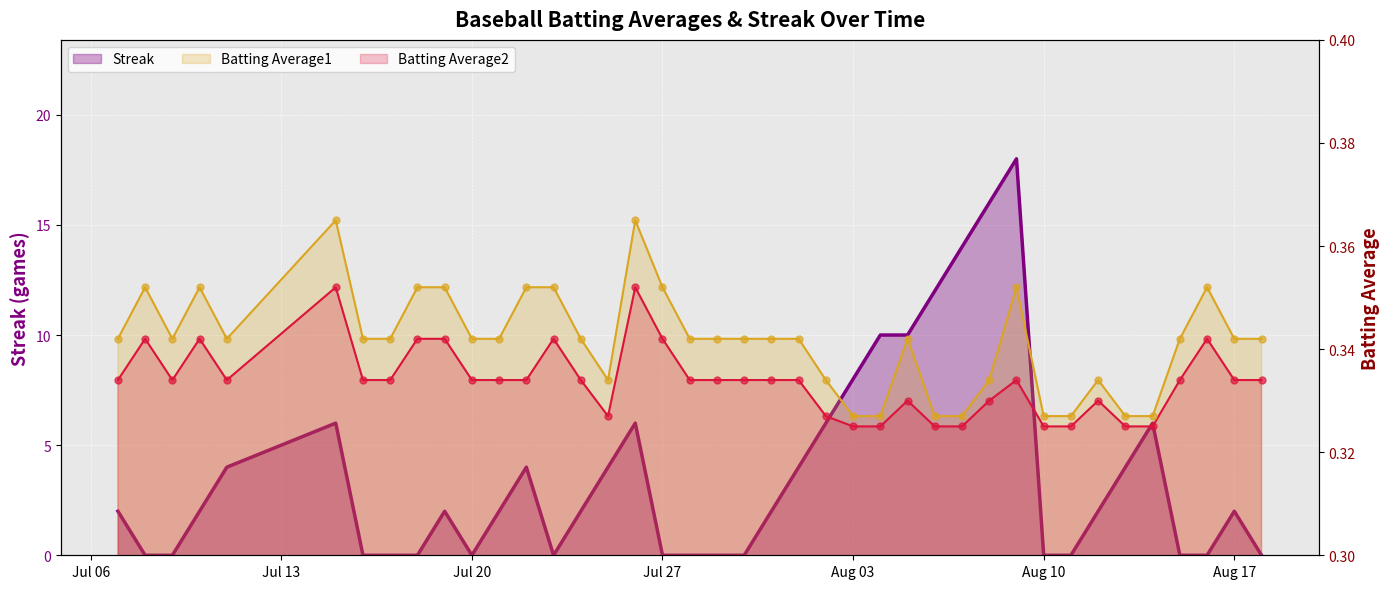

Is the value of Batting Average1 at 2010-07-07 greater than the value of Streak at 2010-07-29?

Yes